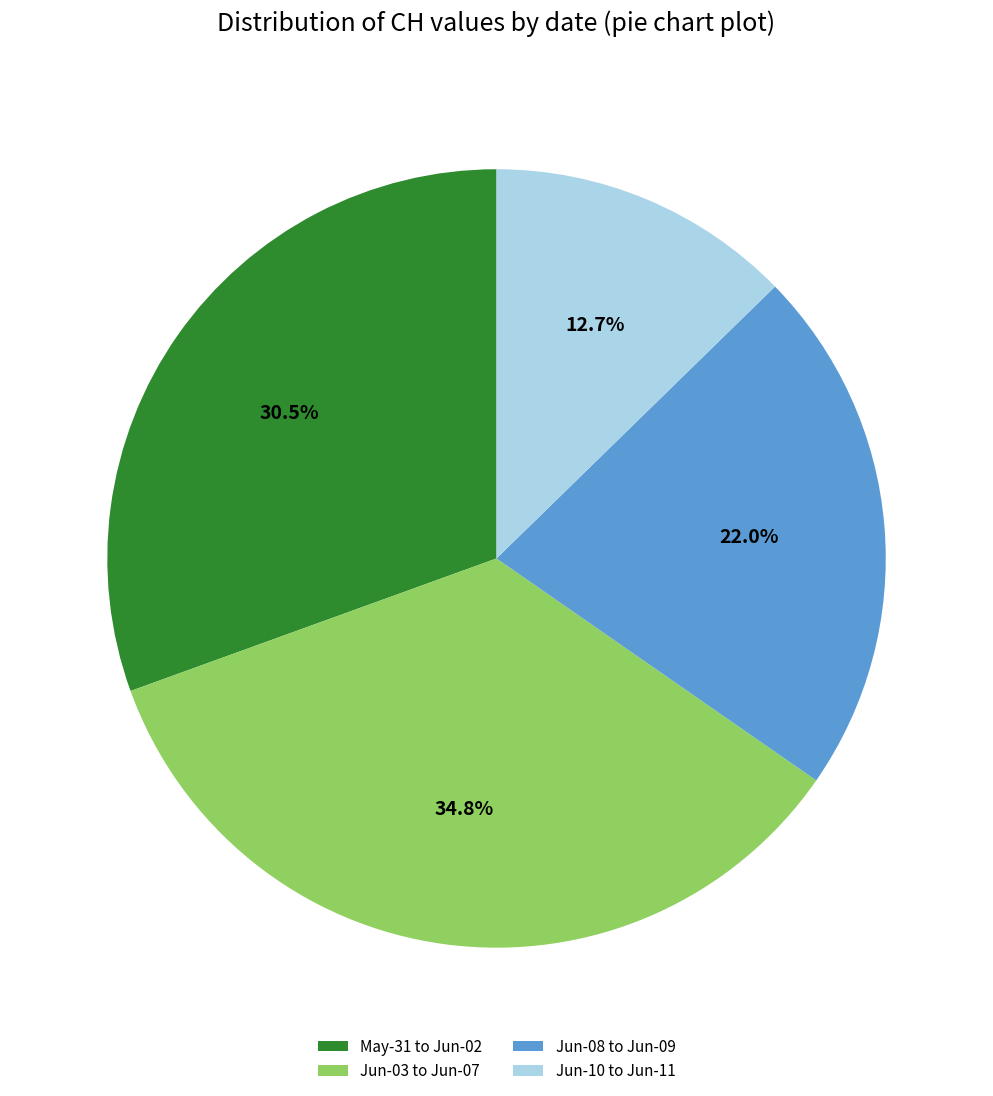

To the nearest percent, what is the difference between the largest and smallest slice percentages?

22%